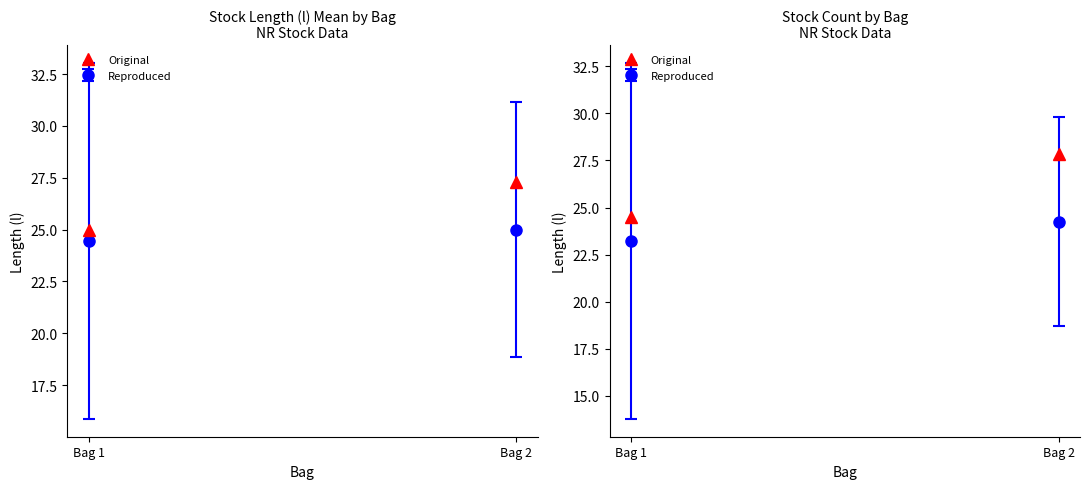

What is the difference between the maximum and minimum values?

3.3